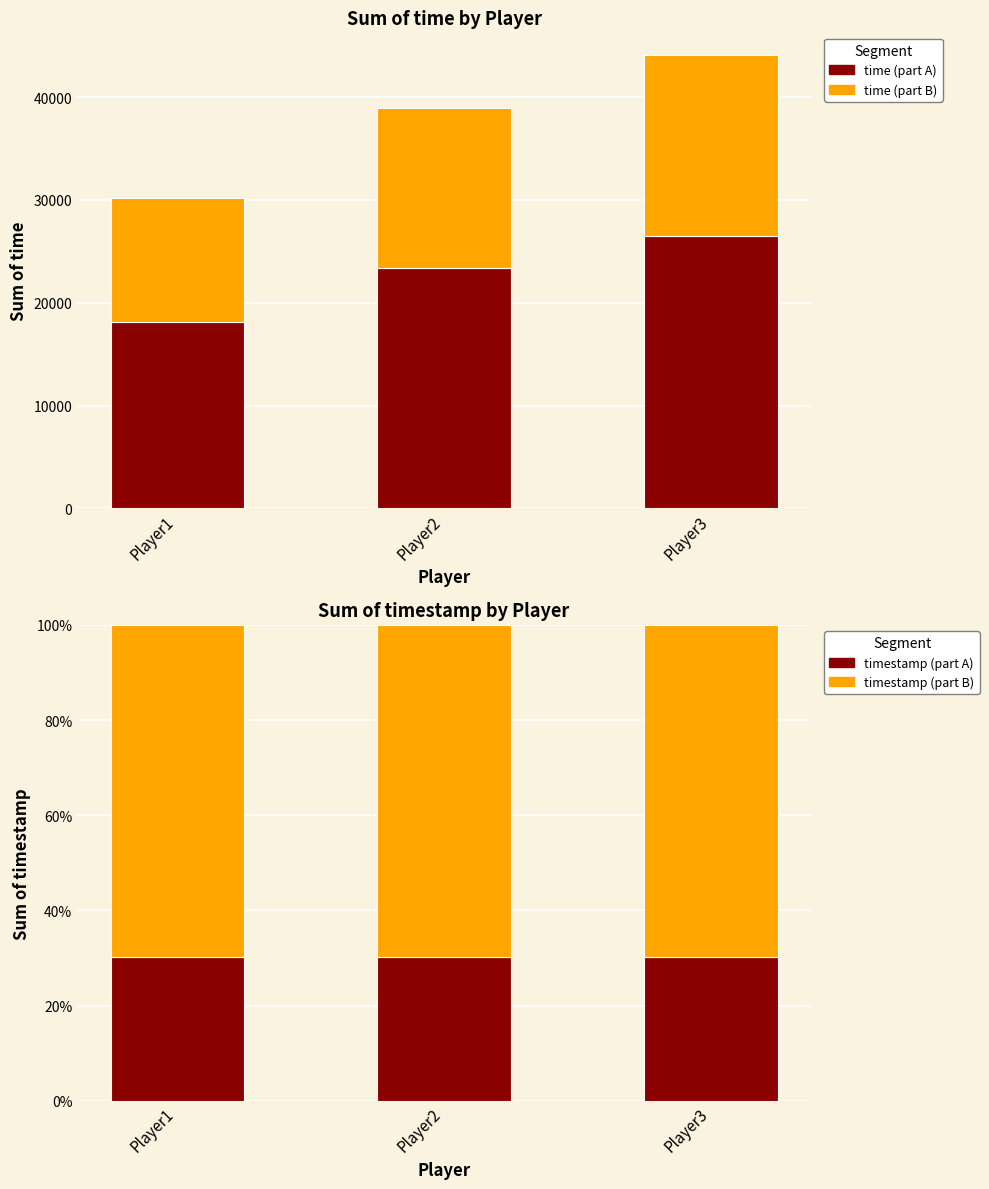

What is the spread (max minus min) of values at Player1?

18074.1